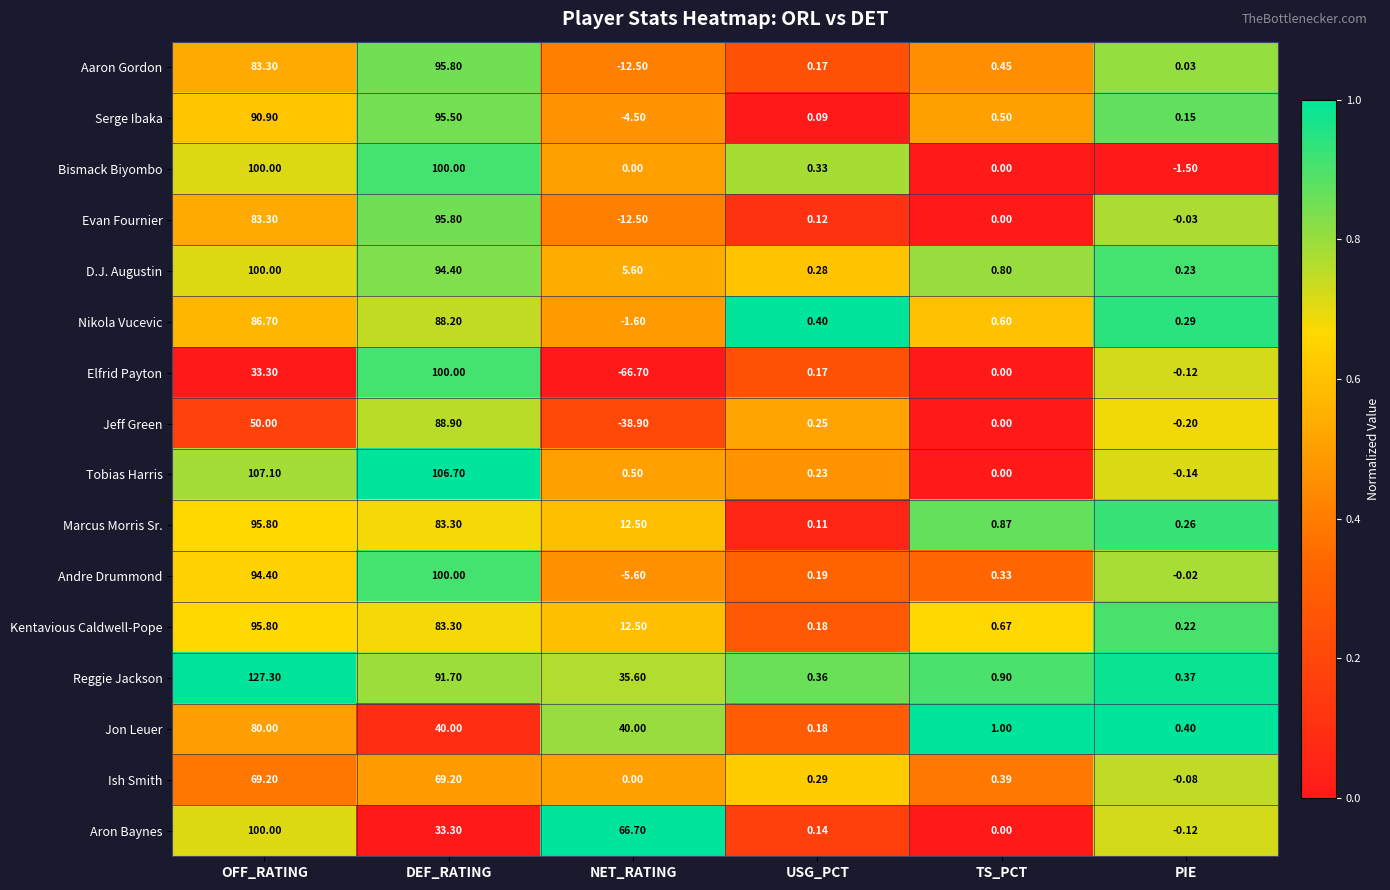

Which label corresponds to the largest value in the chart?

OFF_RATING